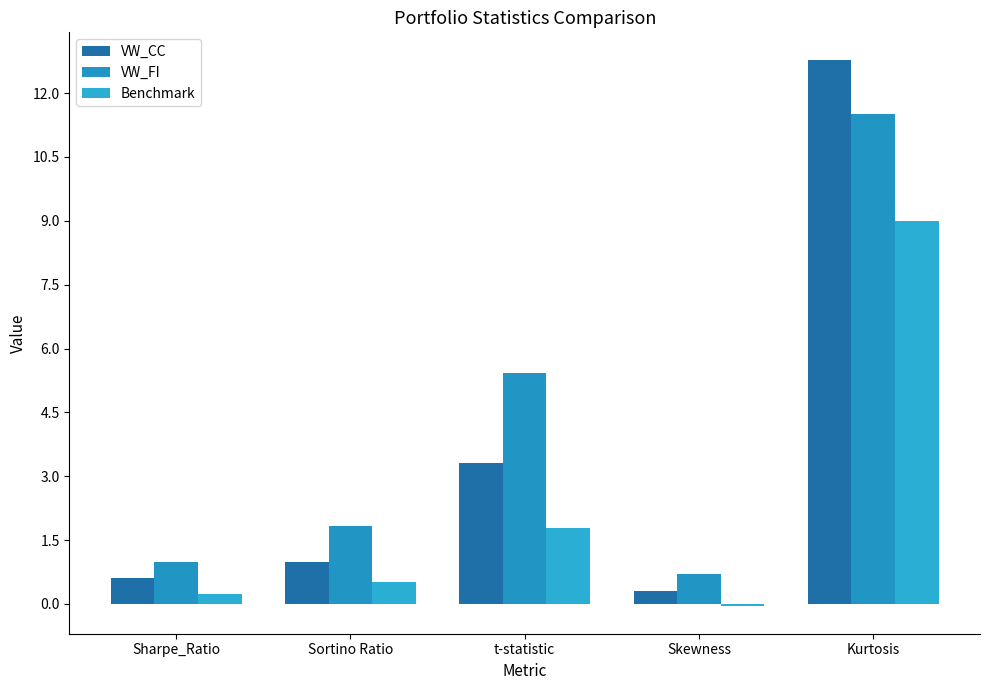

How many bars are there in total?

15